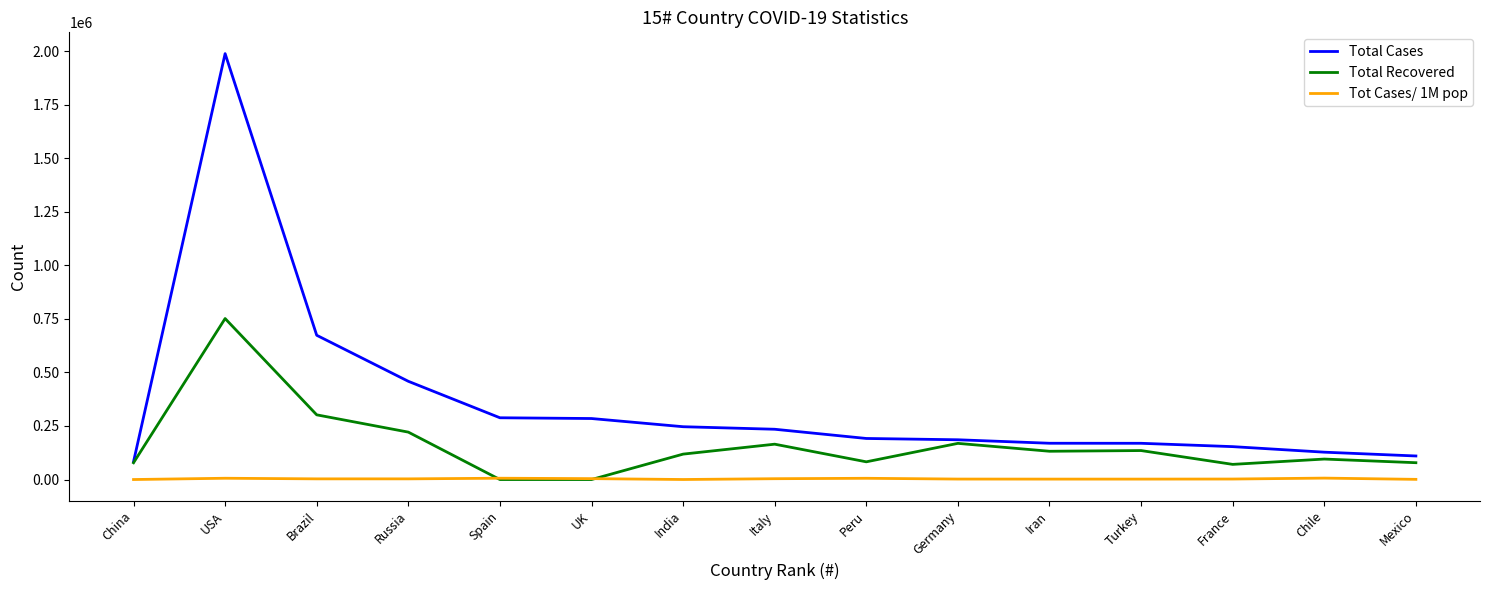

What are all the series names shown in the legend?

Total Cases, Total Recovered, Tot Cases/ 1M pop